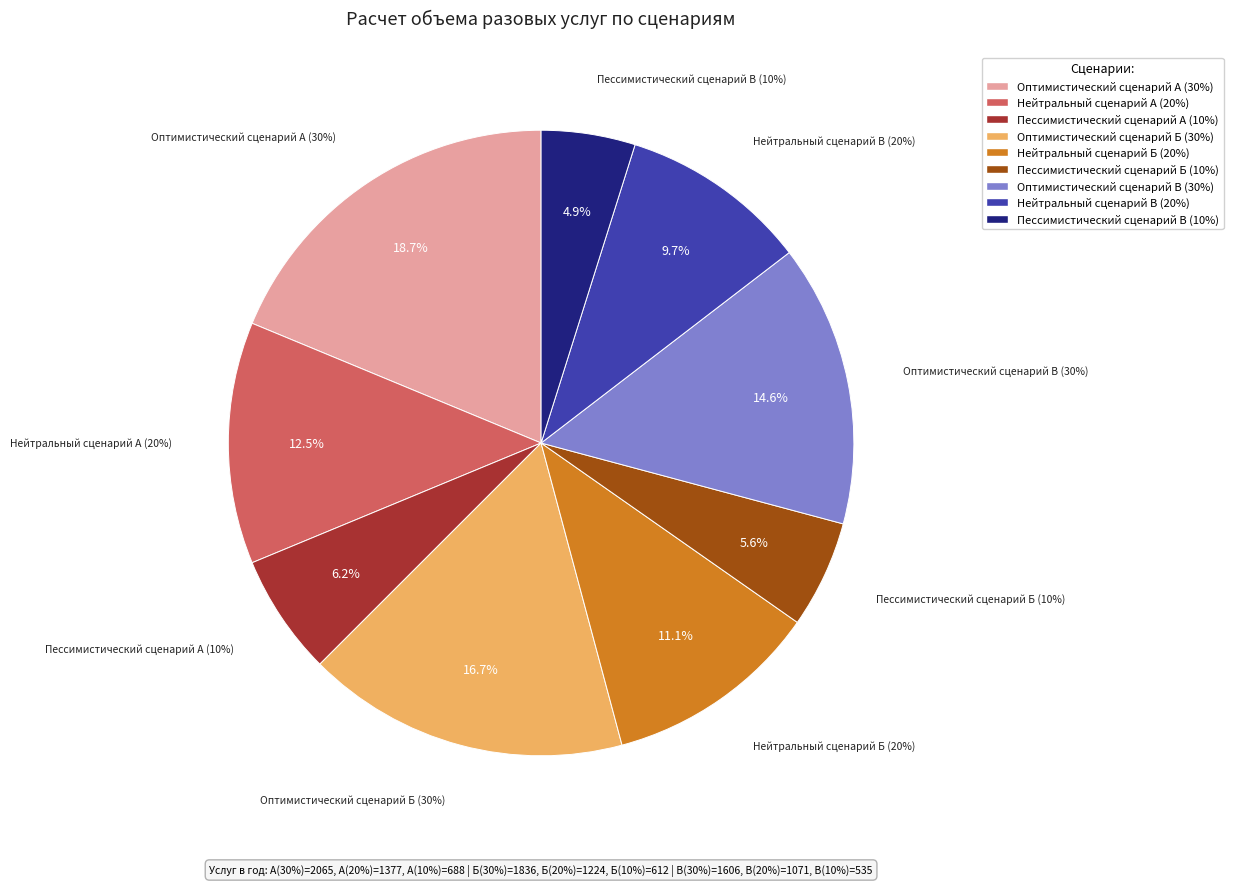

To the nearest percent, what percentage of the pie is Пессимистический сценарий Б (10%)?

6%